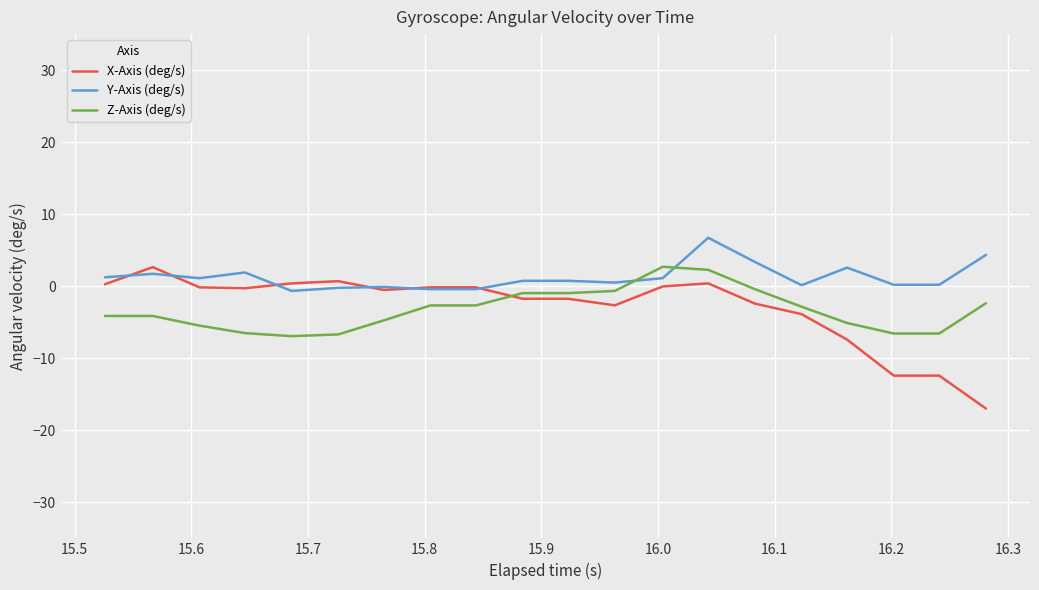

Which series has the widest spread of values?

X-Axis (deg/s)